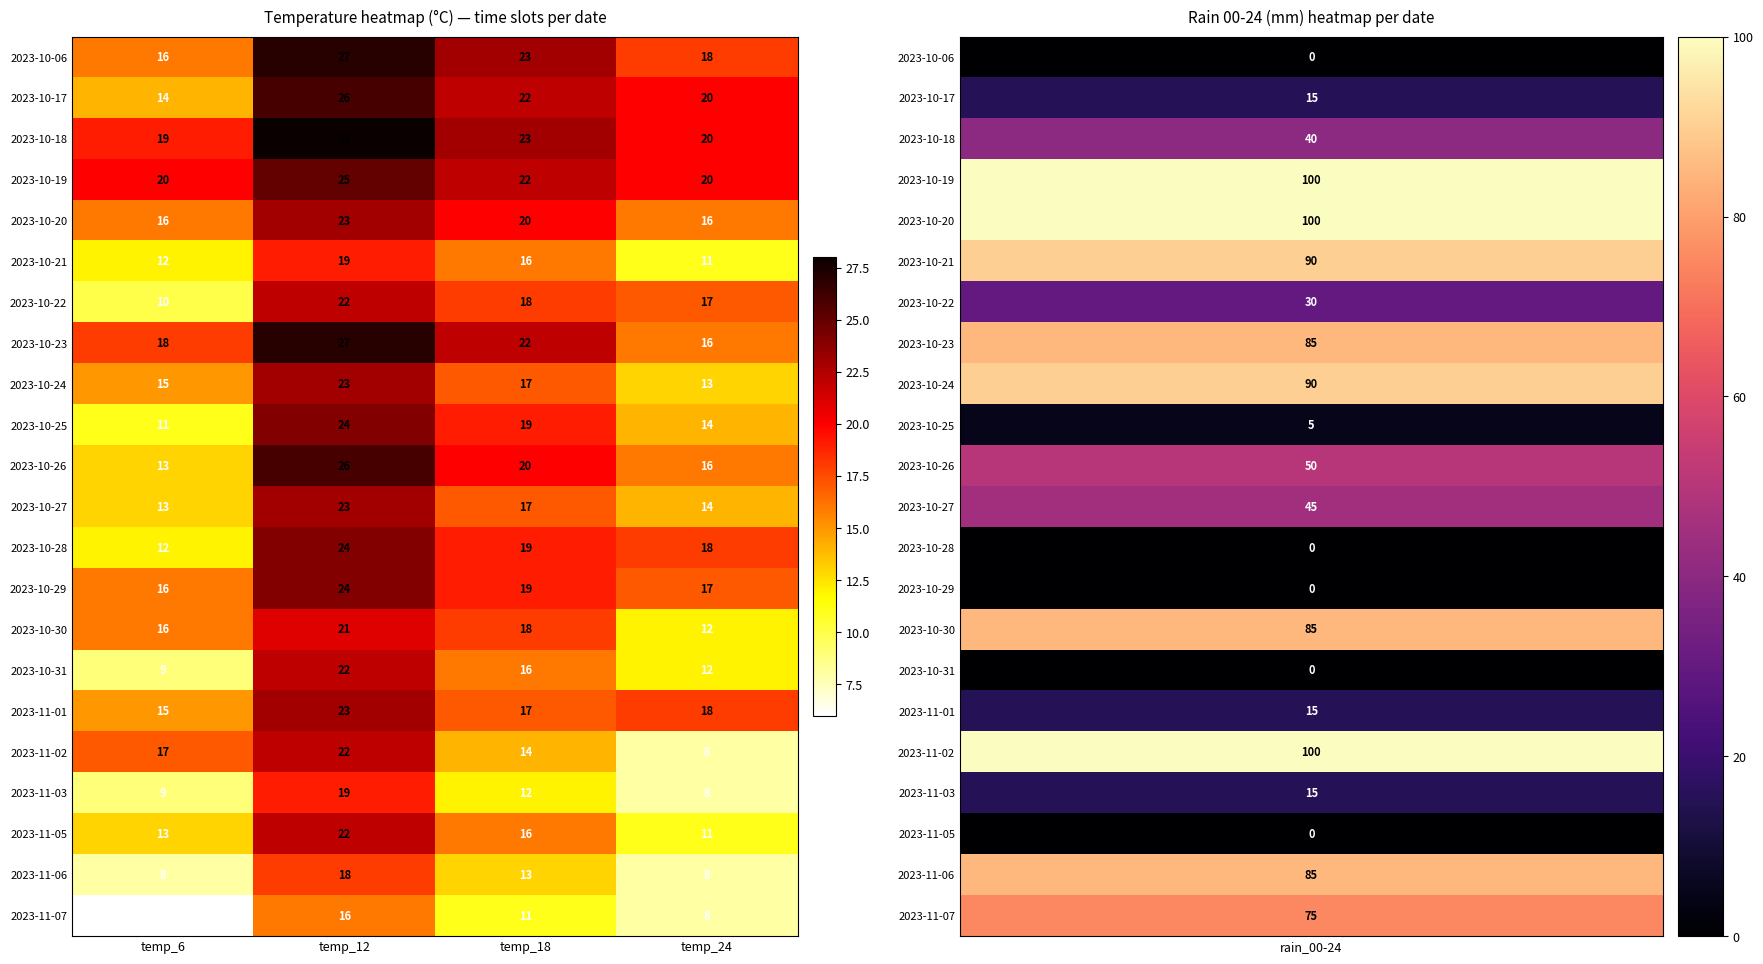

Count the number of data series in this chart.

22